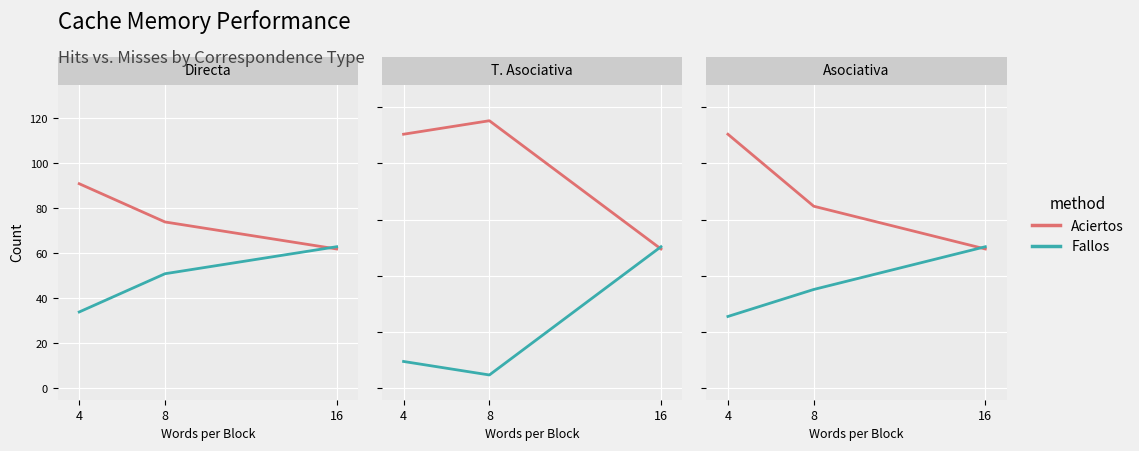

Count the Fallos values in the range 32 to 63.

3